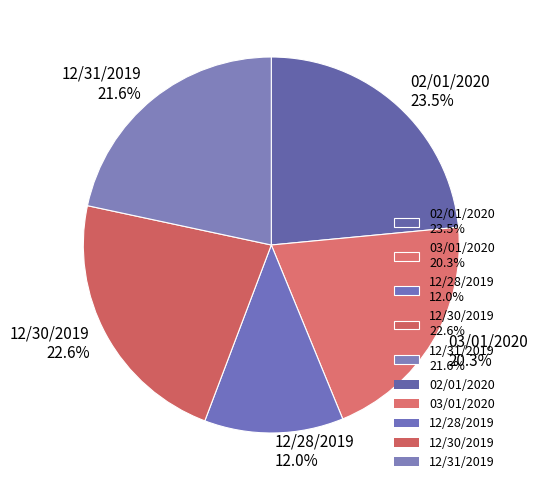

Approximately how many times larger is the value at 12/31/2019 21.6% compared to 12/28/2019 12.0%?

1.8